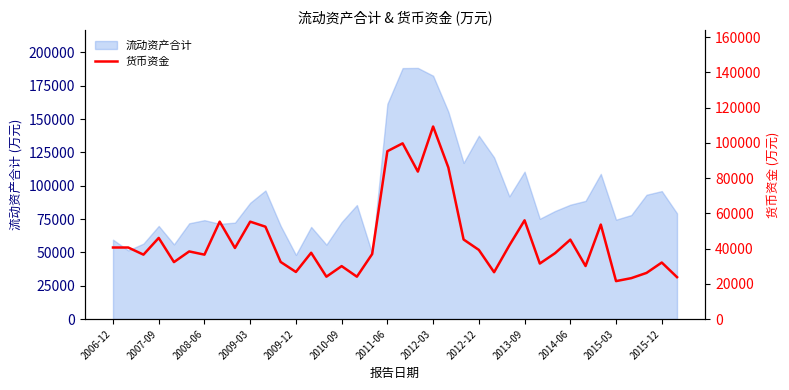

What is the lowest value of the 流动资产合计 series?

48081